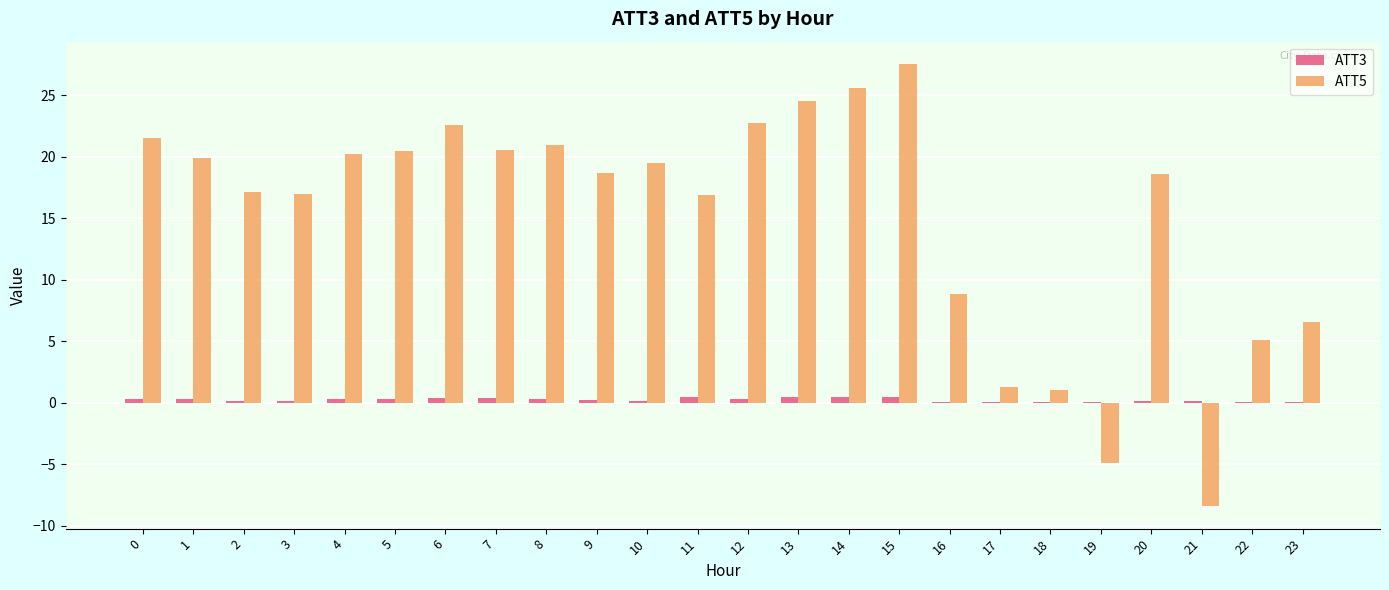

What are all the series names shown in the legend?

ATT3, ATT5